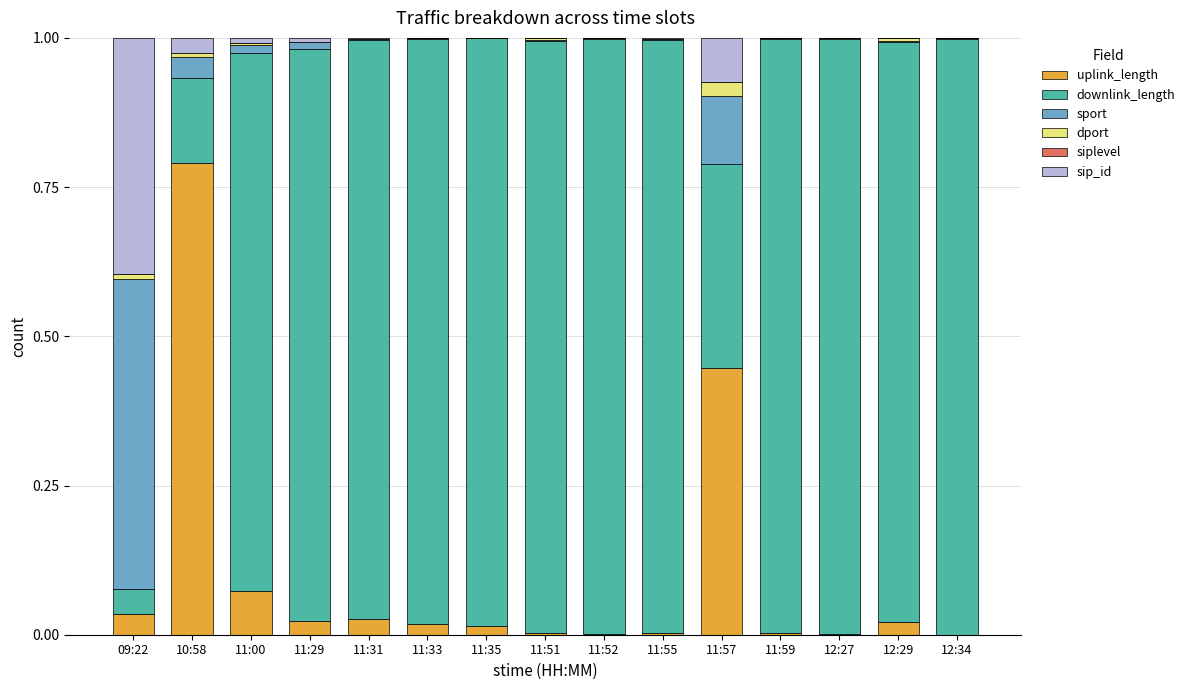

The uplink_length series shows 0.0 at 11:52. True or false?

True